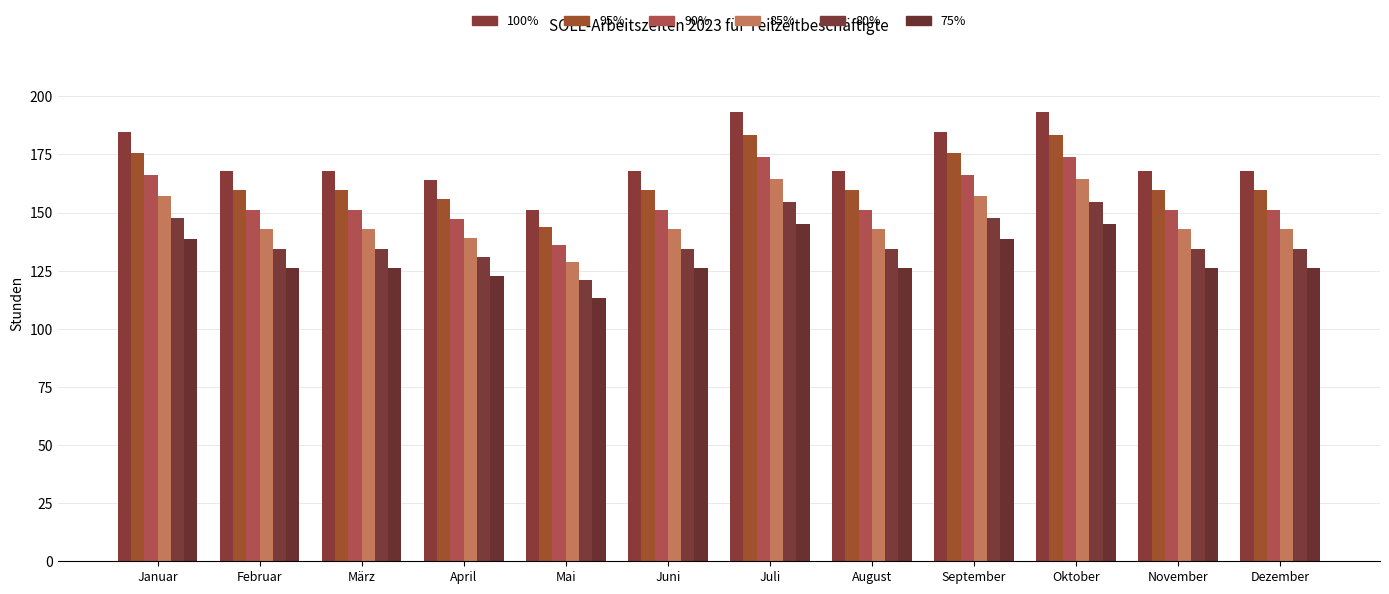

Which series changed the most between Mai and August?

100%